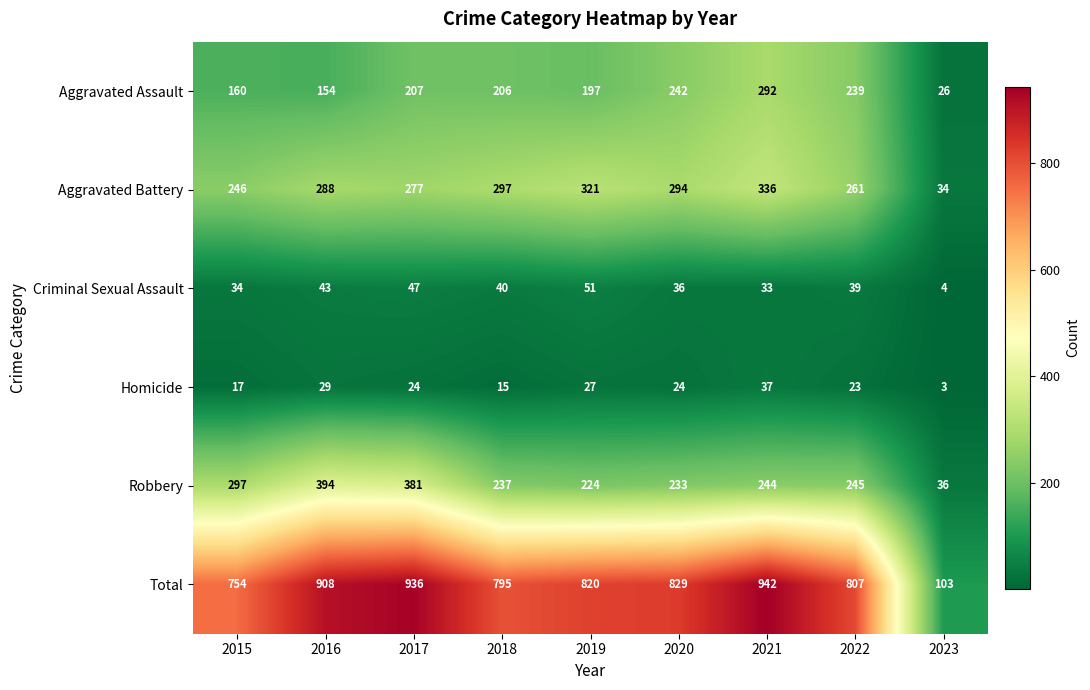

What is the difference between the Homicide values at 2017 and 2023?

21